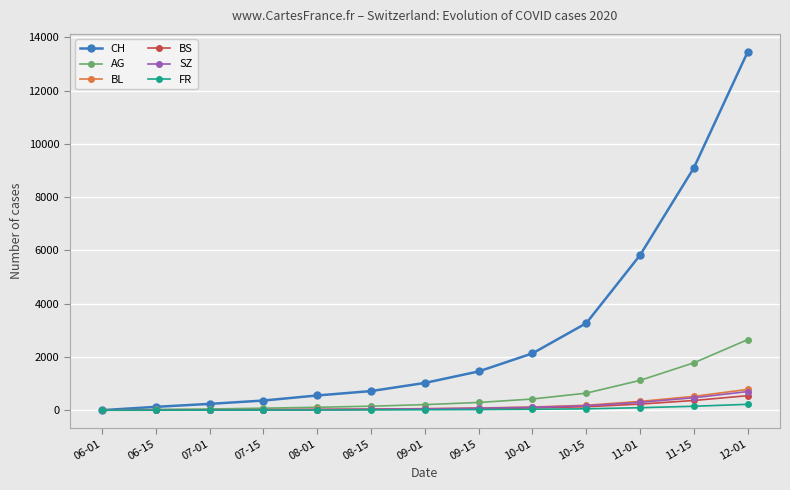

What are all the series names shown in the legend?

CH, AG, BL, BS, SZ, FR